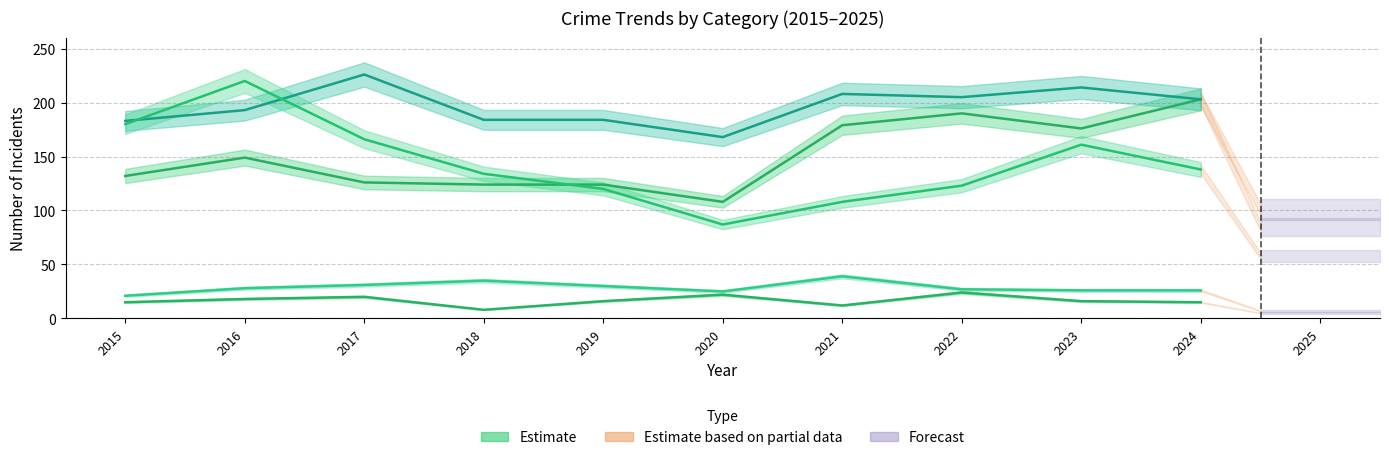

Rank the series at 2020 from highest to lowest value.

Aggravated Battery, Aggravated Assault, Robbery, Criminal Sexual Assault, Homicide